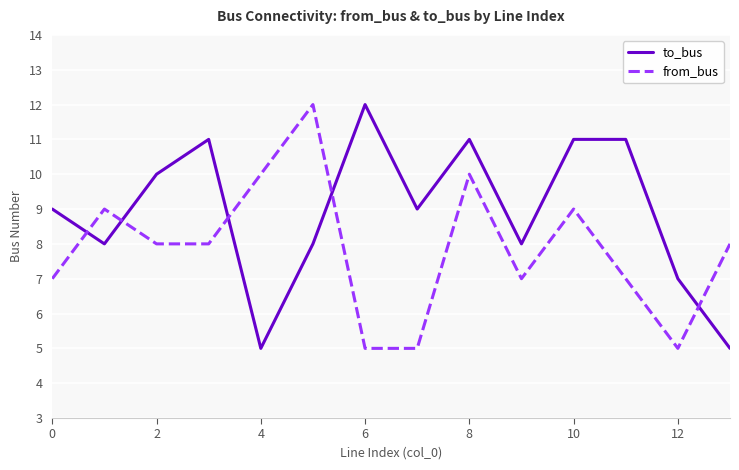

List the series in order of their overall mean, highest first.

to_bus, from_bus